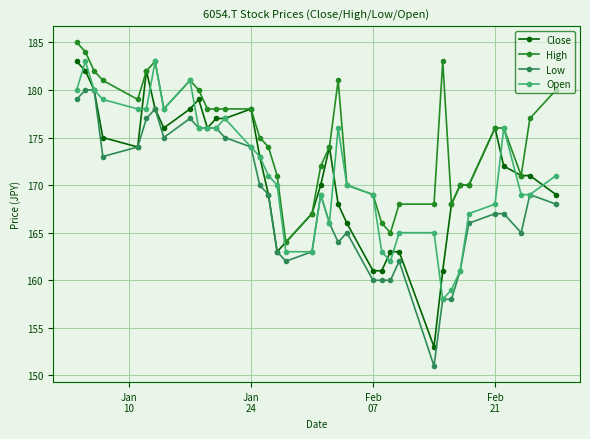

What is the minimum value for Close?

153